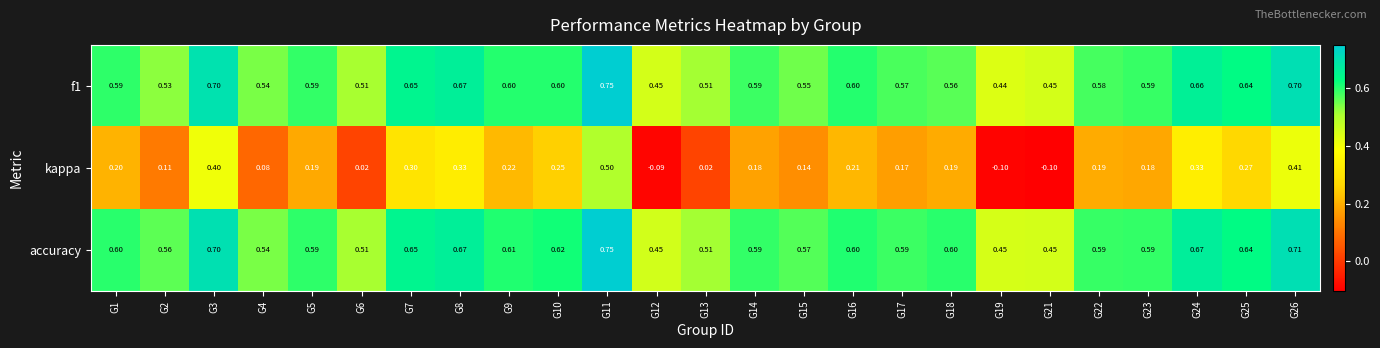

Between G2 and G12, which series saw the biggest shift?

kappa